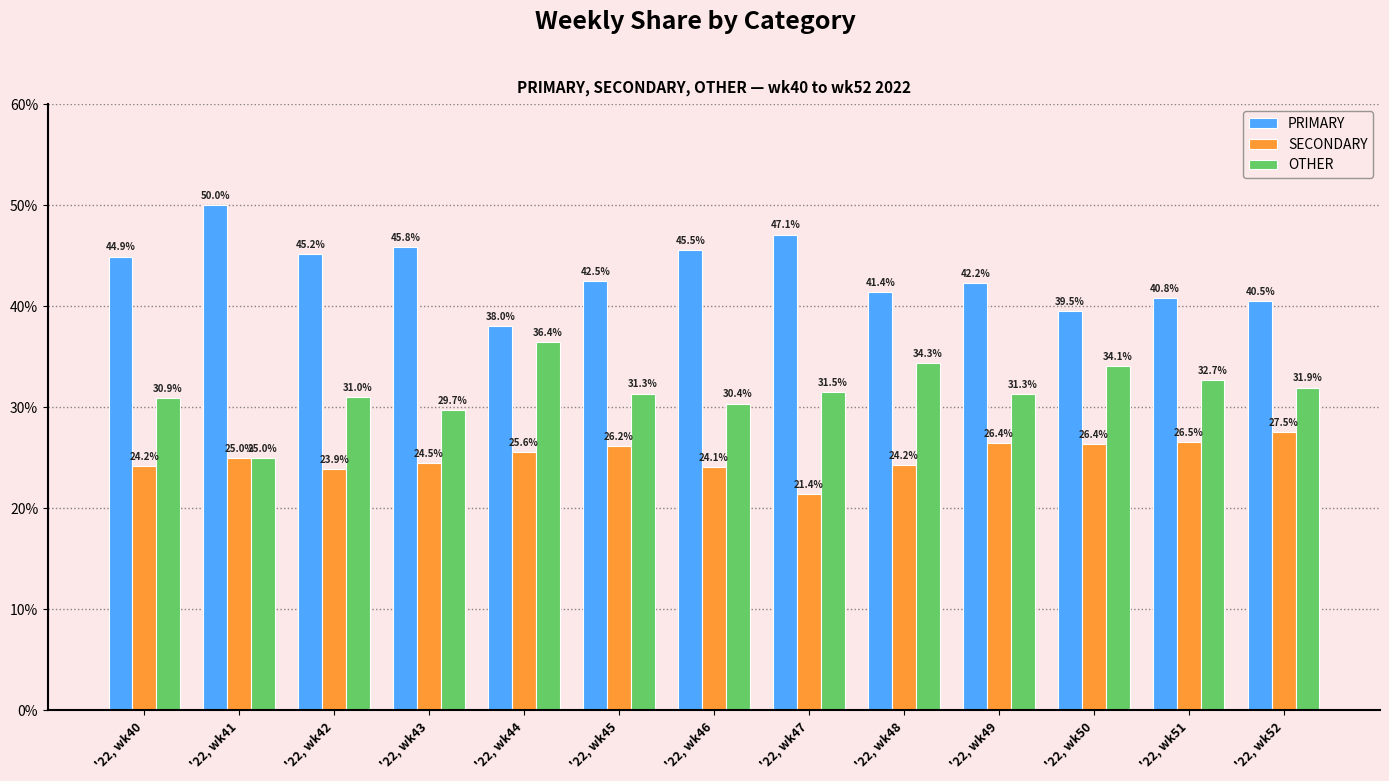

Reading left to right, what are all the values shown in this chart?

PRIMARY: 44.9	50.0	45.2	45.8	38.0	42.5	45.5	47.1	41.4	42.2	39.5	40.8	40.5
SECONDARY: 24.2	25.0	23.9	24.5	25.6	26.2	24.1	21.4	24.2	26.4	26.4	26.5	27.5
OTHER: 30.9	25.0	31.0	29.7	36.4	31.3	30.4	31.5	34.3	31.3	34.1	32.7	31.9